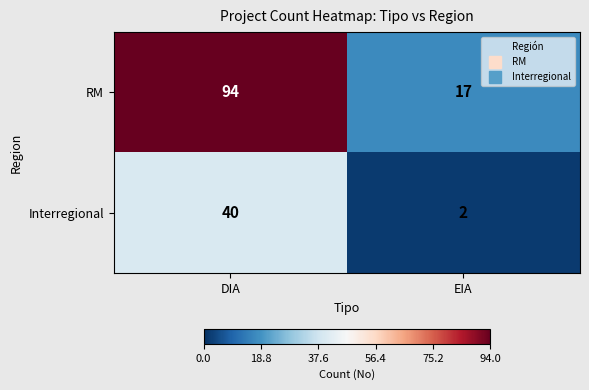

At which category is the sum across all series the highest?

DIA